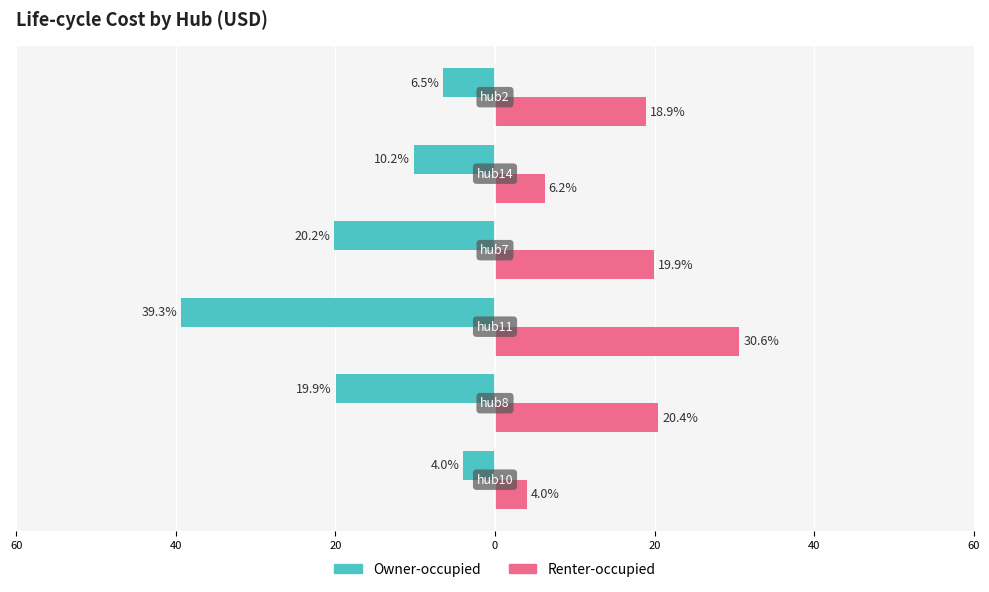

Reading right to left, list all the values displayed in this chart.

Owner-occupied: -6.5	-10.2	-20.2	-39.3	-19.9	-4.0
Renter-occupied: 18.9	6.2	19.9	30.6	20.4	4.0